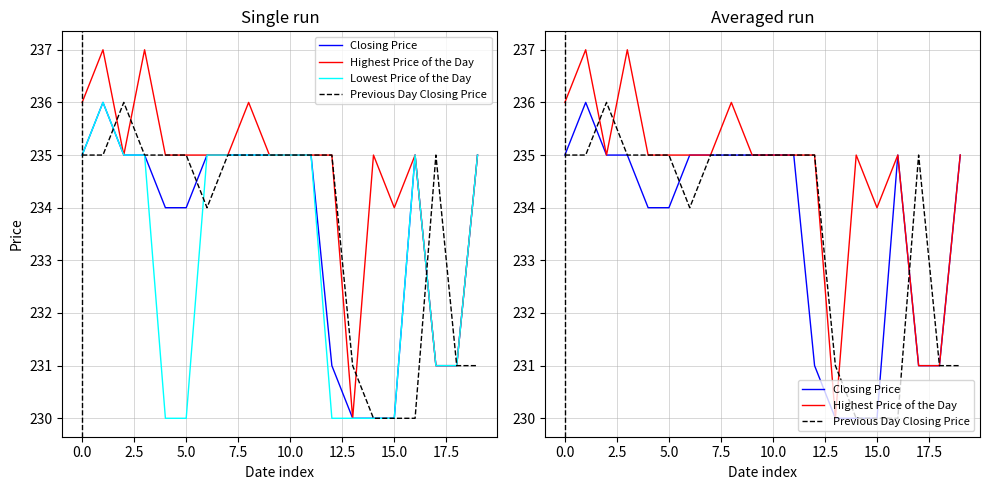

How many lines are shown in the chart?

4